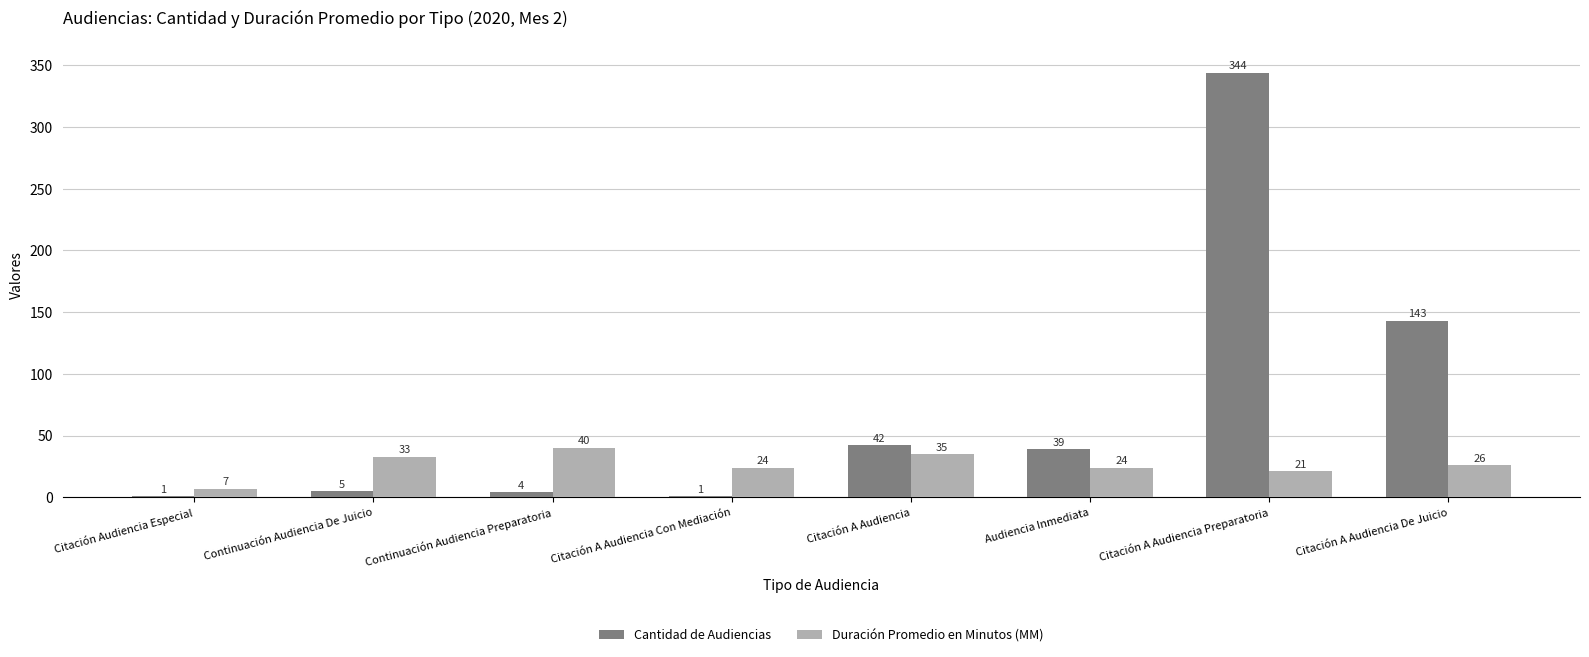

Which category has the highest value in the Cantidad de Audiencias series?

Citación A Audiencia Preparatoria